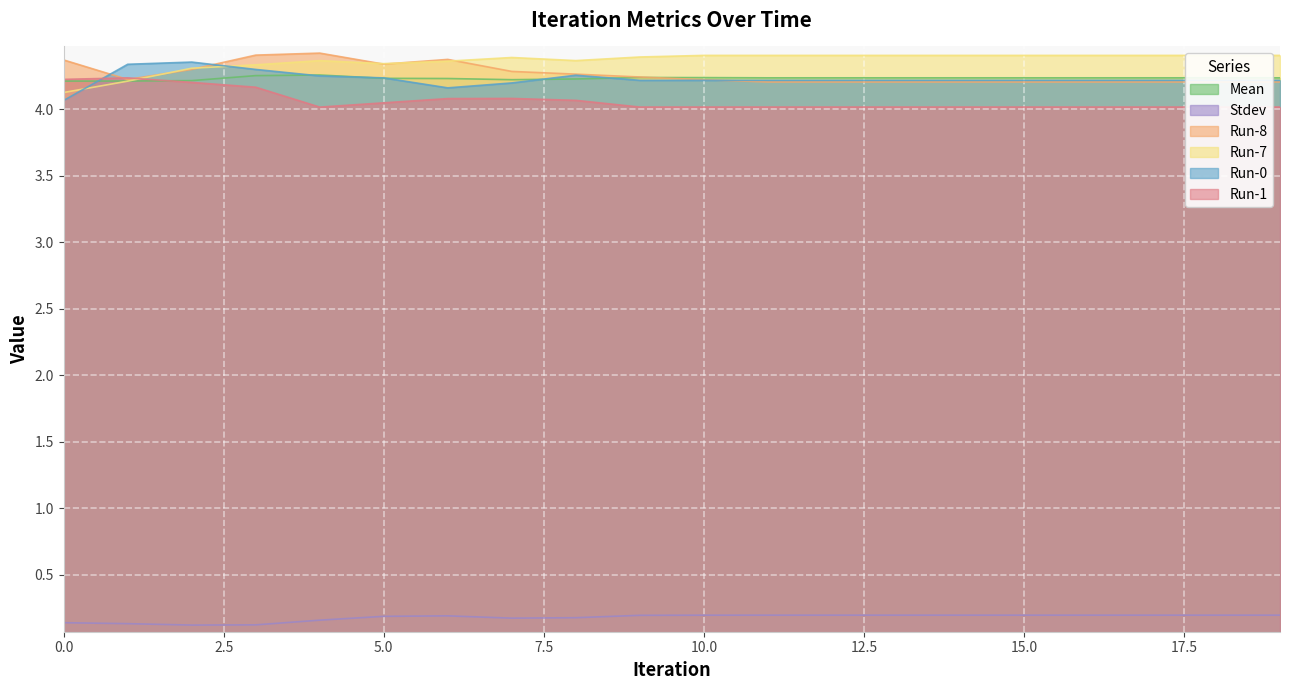

True or false: Run-0 has more than 0 interior local peaks.

True